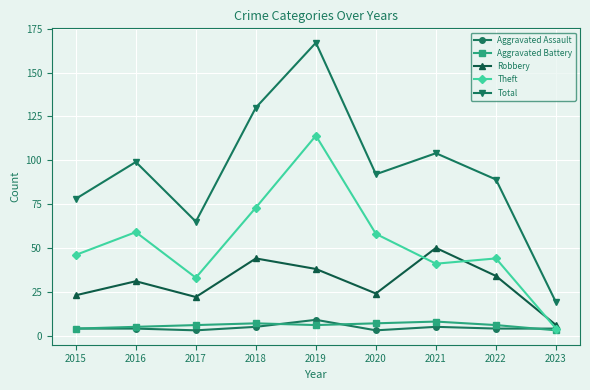

At which label does Total reach its peak?

2019